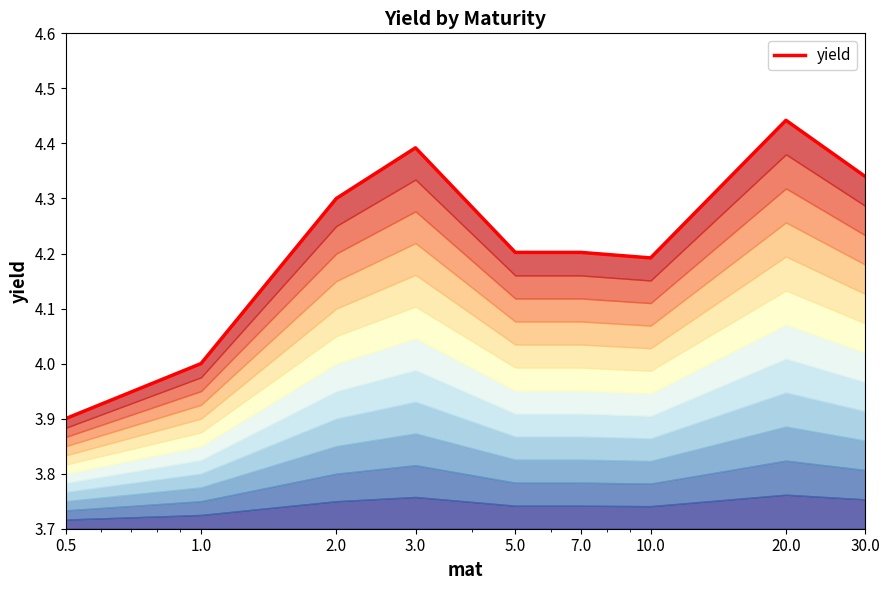

The chart shows a value of 5.8 at 7.0. True or false?

False